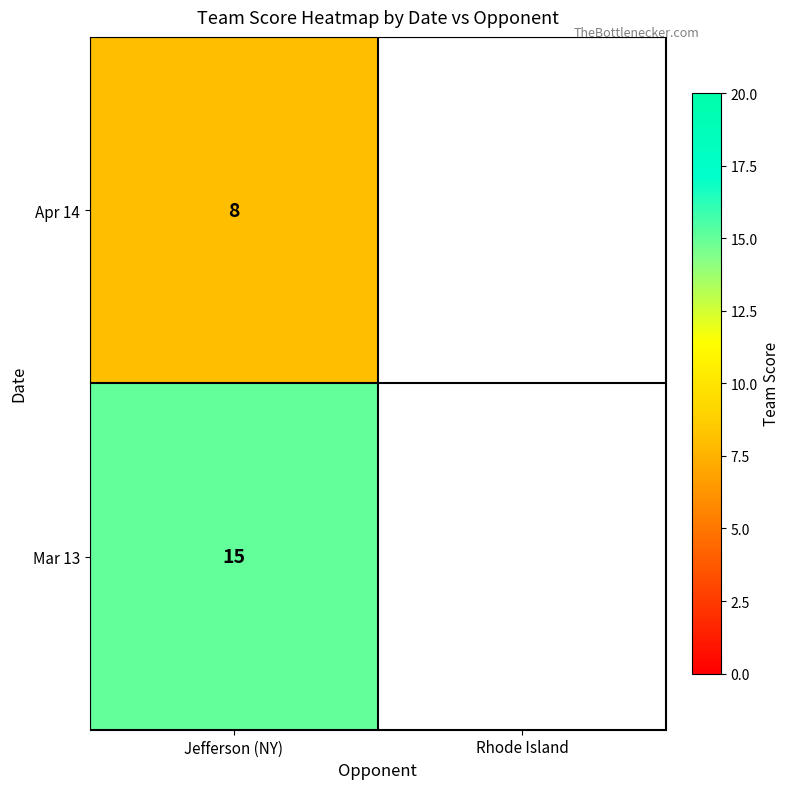

How many data points does each series have?

2